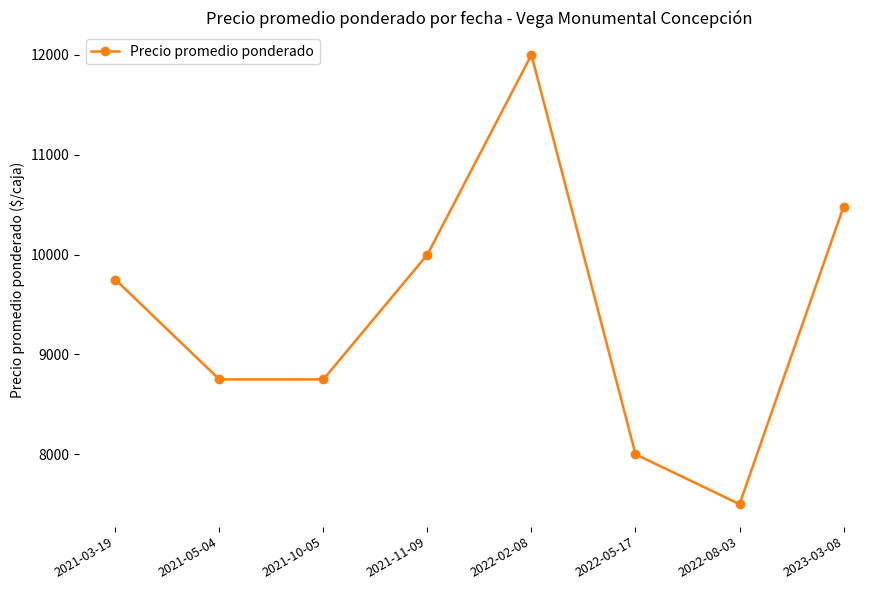

How many data points does each series have?

8